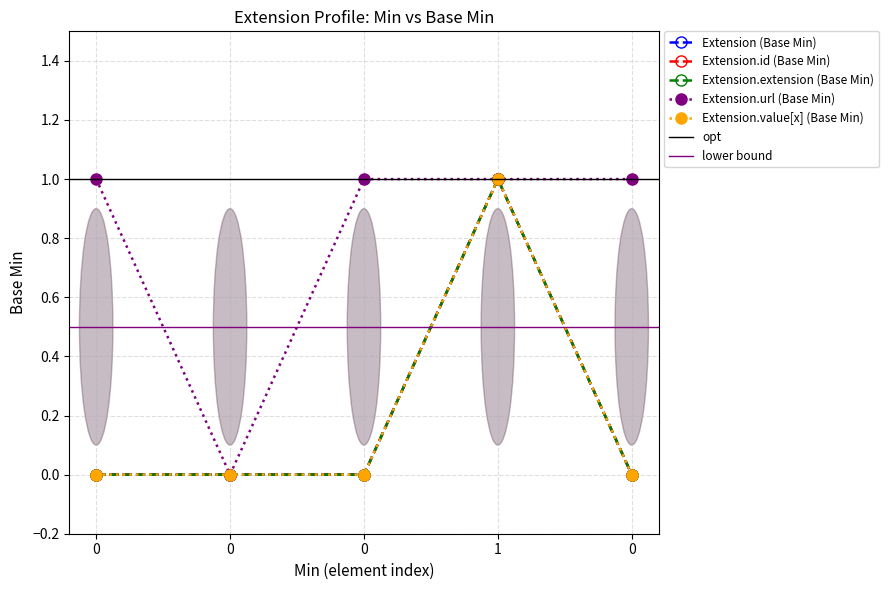

Reading left to right, list all the values displayed in this chart.

Extension (Base Min): 0	0	0	1	0
Extension.id (Base Min): 0	0	0	1	0
Extension.extension (Base Min): 0	0	0	1	0
Extension.url (Base Min): 1	0	1	1	1
Extension.value[x] (Base Min): 0	0	0	1	0